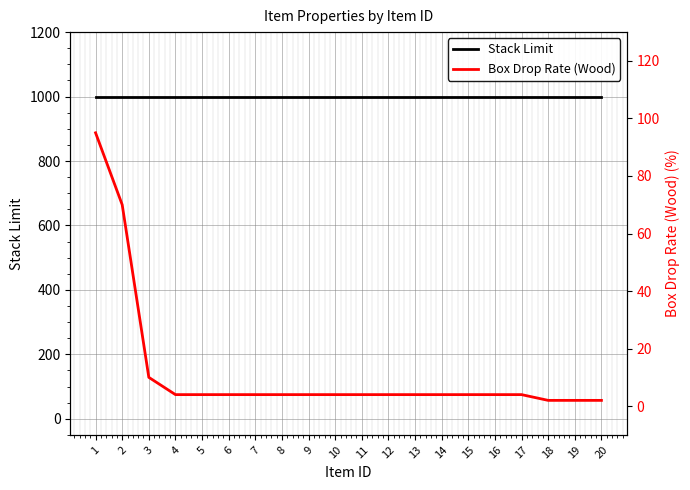

Is the value of Box Drop Rate (Wood) at 13 greater than the value of Stack Limit at 16?

No